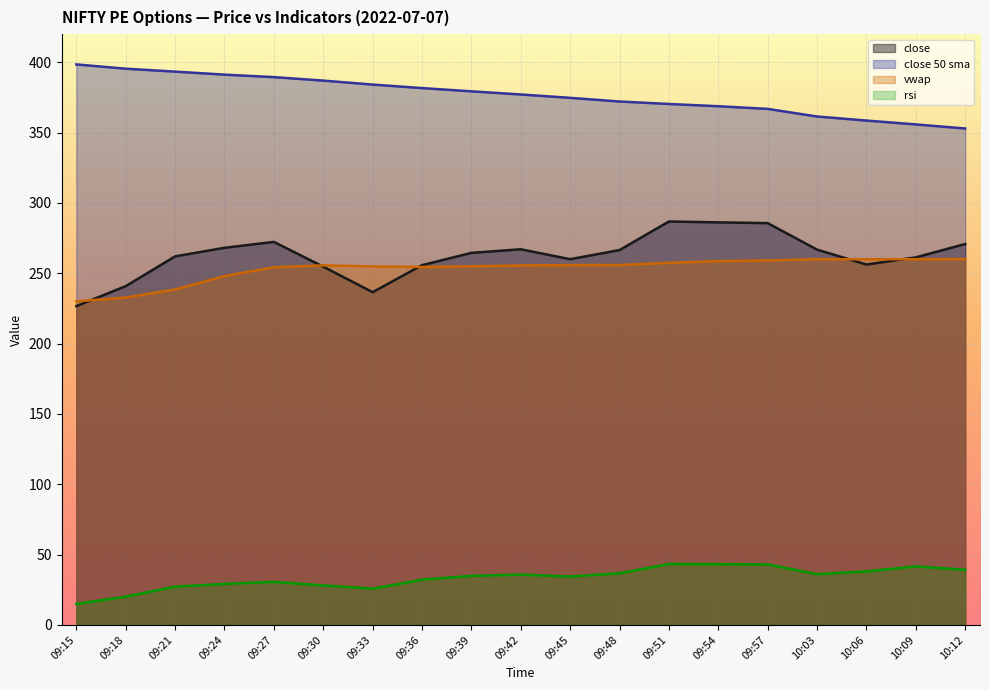

What is the lowest value of the rsi series?

14.9